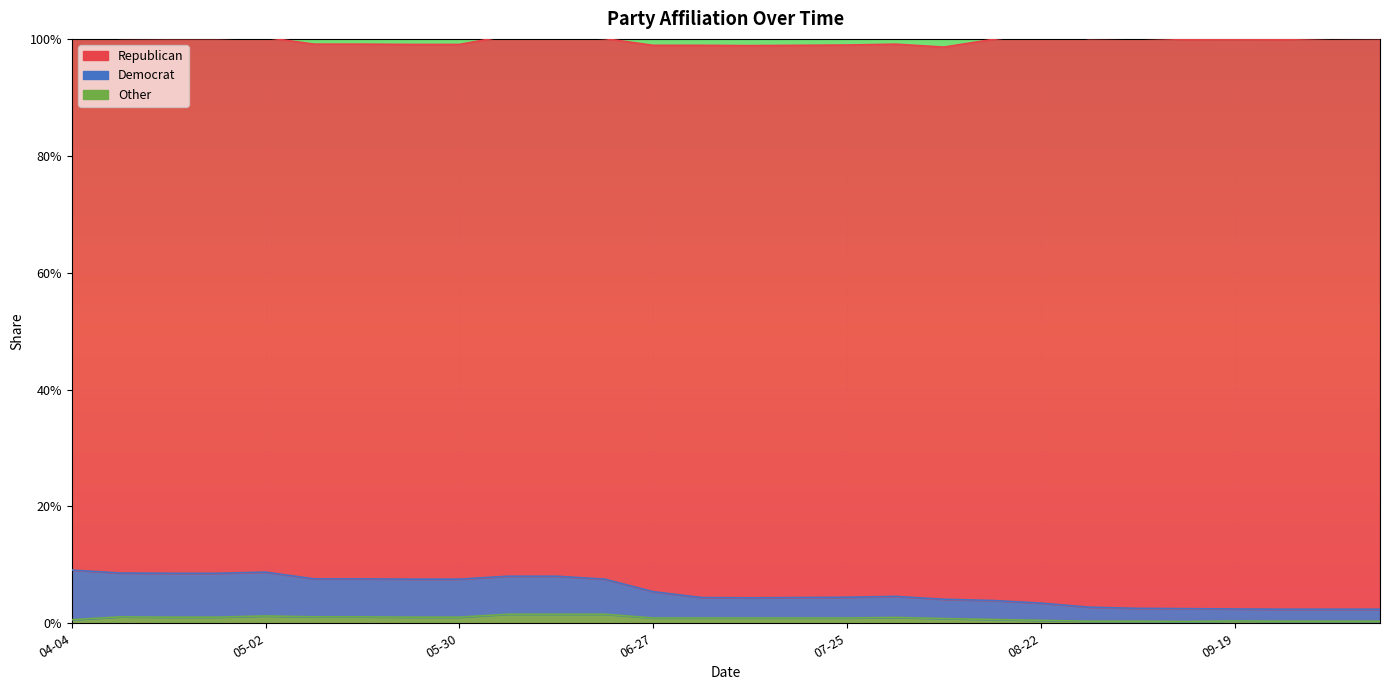

Rank the categories by Other value from lowest to highest.

09-12, 08-29, 09-05, 09-26, 10-03, 10-05, 09-19, 08-22, 04-04, 08-15, 08-08, 06-27, 07-04, 07-11, 07-18, 07-25, 08-01, 04-18, 04-25, 05-23, 05-30, 04-11, 05-09, 05-16, 05-02, 06-06, 06-13, 06-20